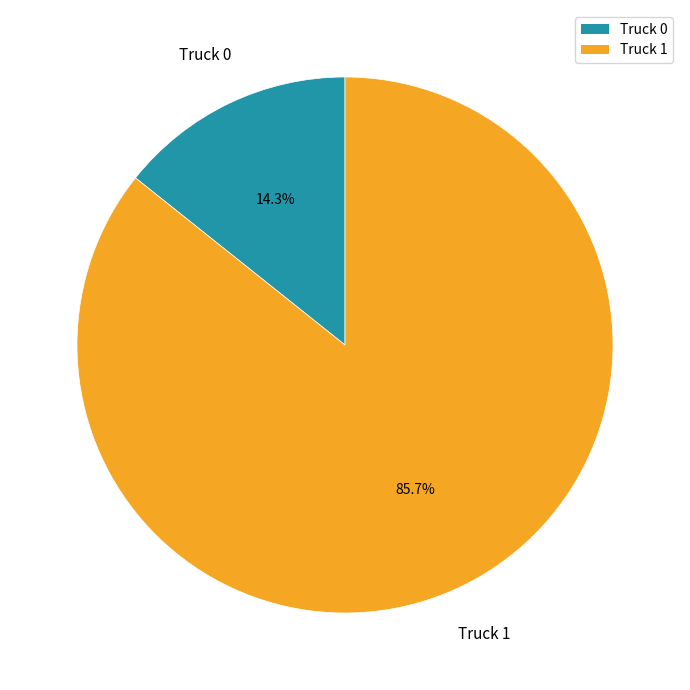

How much of the chart is everything except Truck 0?

85.7%